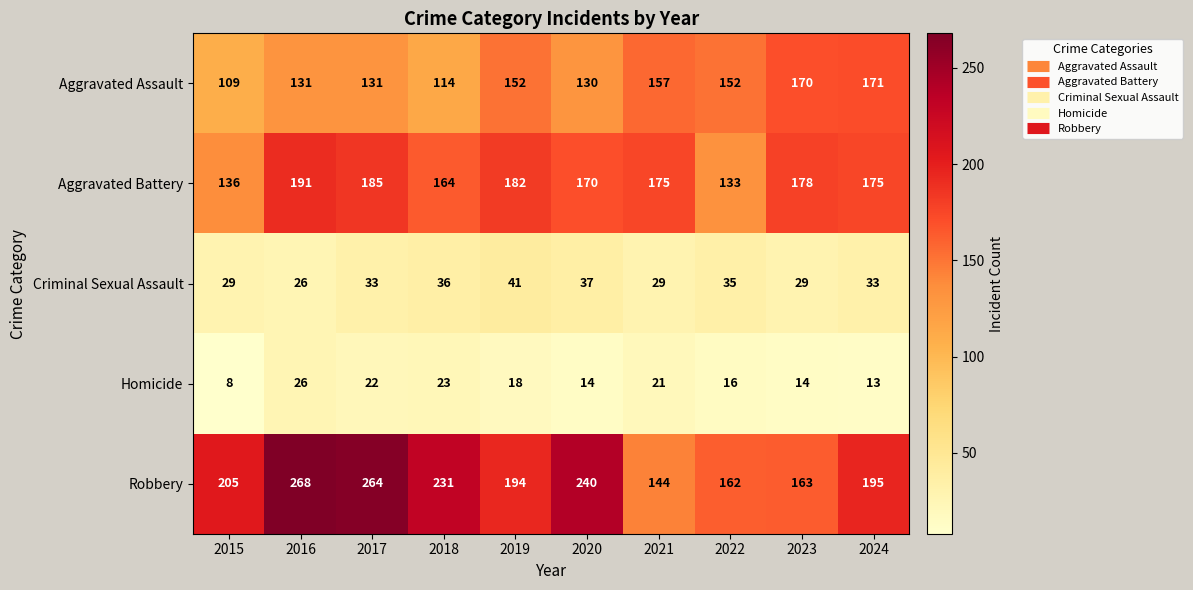

Between 2022 and 2024, which series saw the biggest shift?

Aggravated Battery